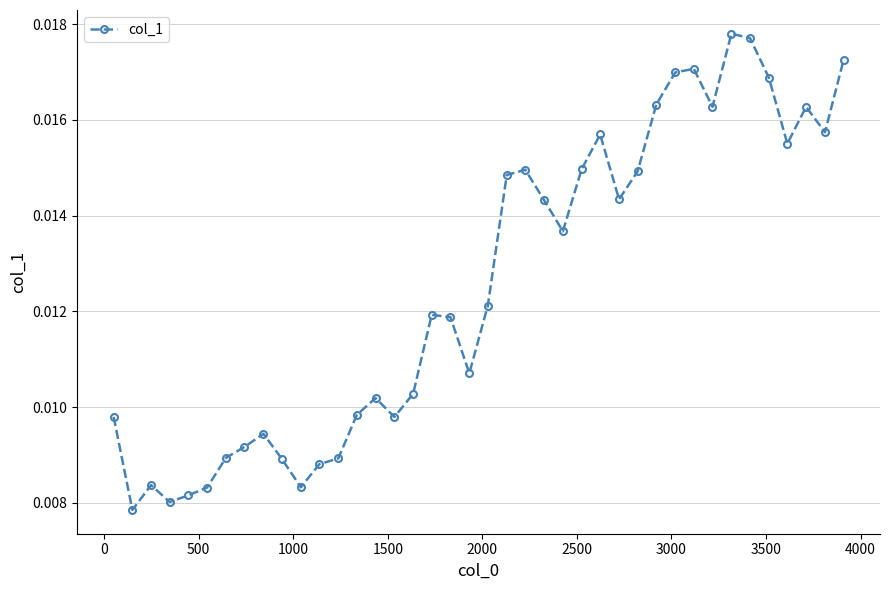

True or false: there are more than 2 points higher than both neighbors.

True